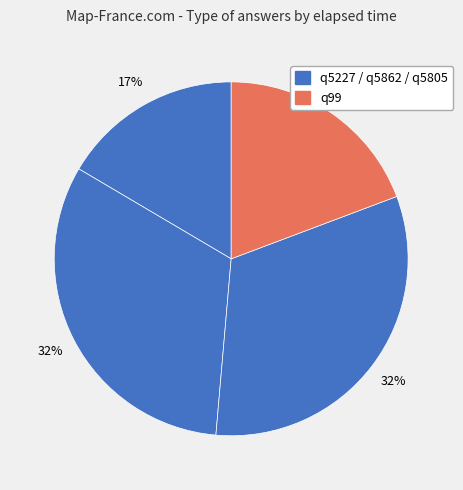

How many slices are in this pie chart?

4